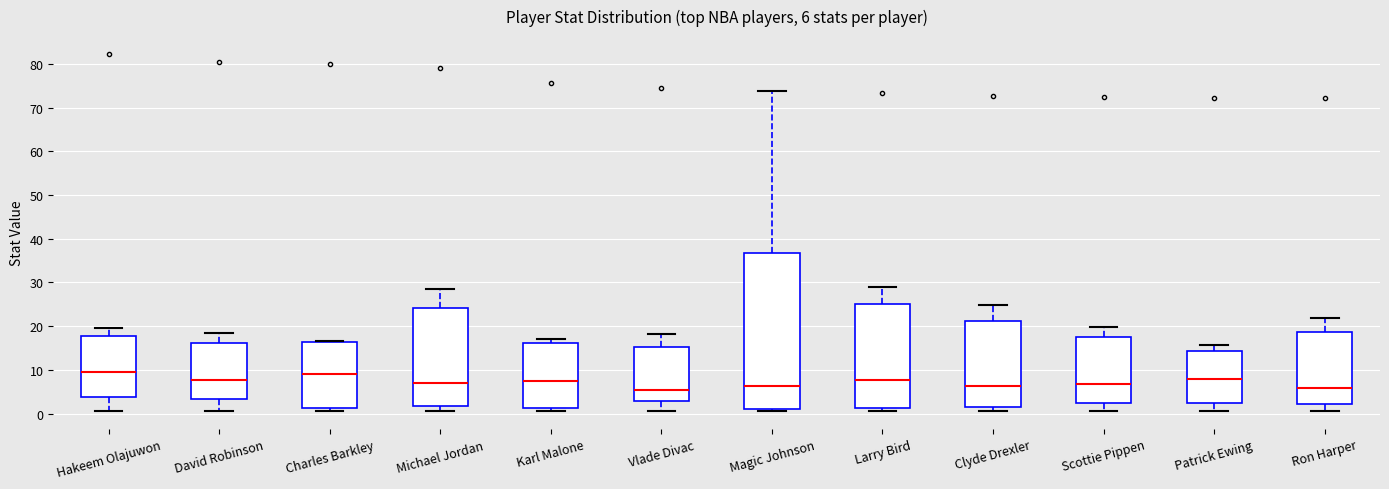

Comparing the boxes themselves (not the whiskers), which one is the tallest?

Magic Johnson